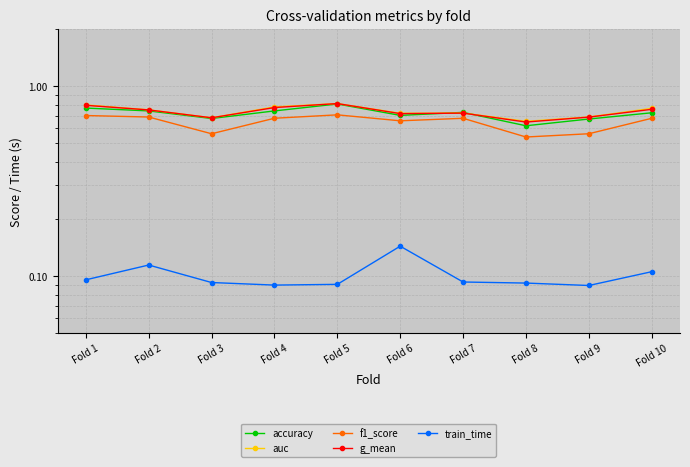

Where is the first local minimum for train_time?

Fold 4